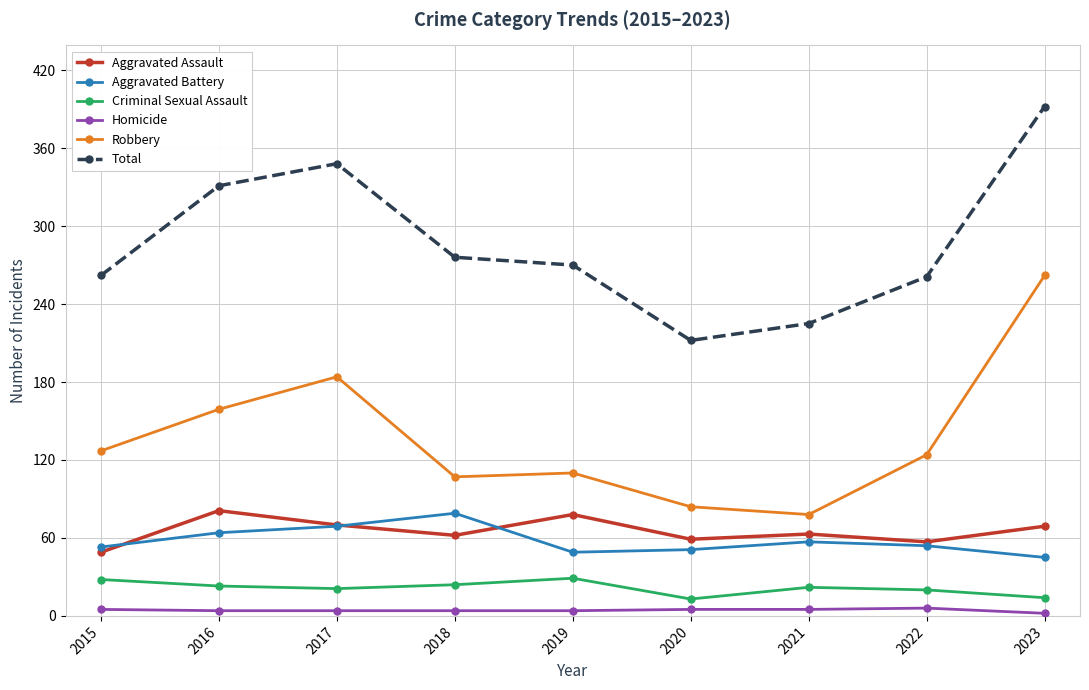

Which series has the largest total across all categories?

Total